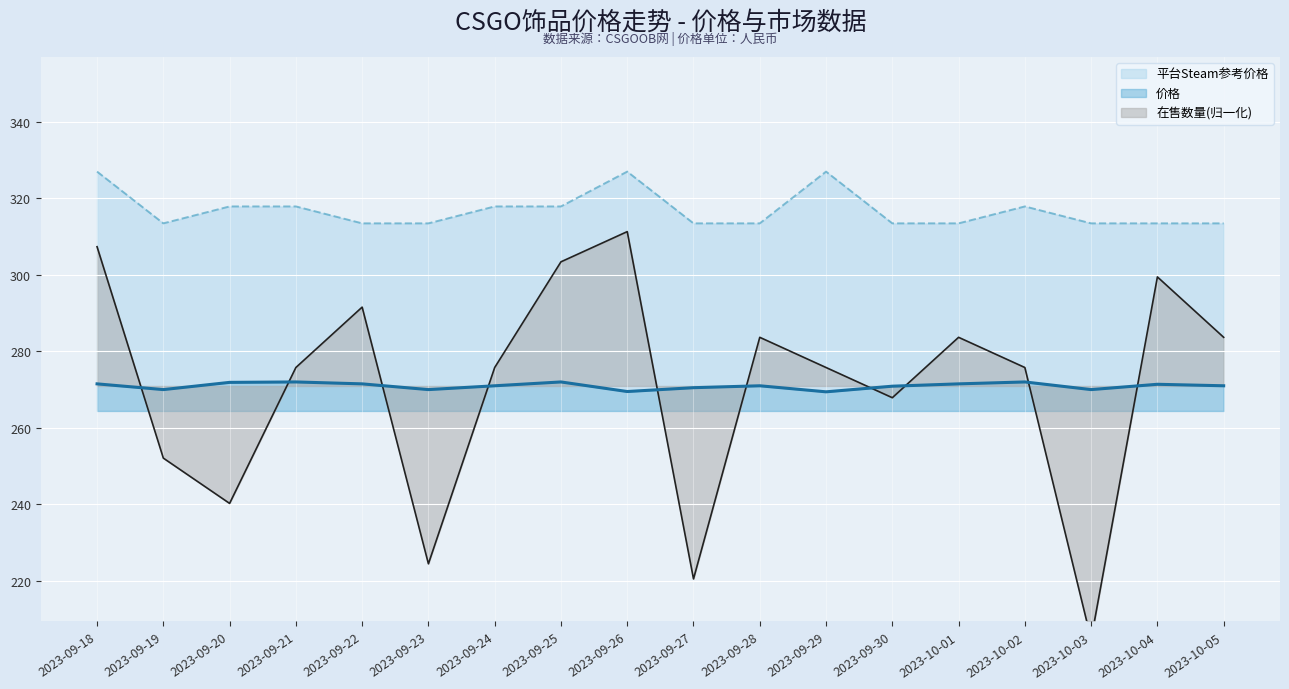

Reading left to right, transcribe all the data shown in this chart.

价格: 2023-09-18=271.5	2023-09-19=270.0	2023-09-20=271.9	2023-09-21=272.0	2023-09-22=271.5	2023-09-23=270.0	2023-09-24=271.0	2023-09-25=272.0	2023-09-26=269.5	2023-09-27=270.5	2023-09-28=271.0	2023-09-29=269.4	2023-09-30=270.9	2023-10-01=271.5	2023-10-02=272.0	2023-10-03=270.0	2023-10-04=271.4	2023-10-05=271.0
平台Steam参考价格: 2023-09-18=326.9	2023-09-19=313.4	2023-09-20=317.9	2023-09-21=317.9	2023-09-22=313.4	2023-09-23=313.4	2023-09-24=317.9	2023-09-25=317.9	2023-09-26=326.9	2023-09-27=313.4	2023-09-28=313.4	2023-09-29=326.9	2023-09-30=313.4	2023-10-01=313.4	2023-10-02=317.9	2023-10-03=313.4	2023-10-04=313.4	2023-10-05=313.4
在售数量: 2023-09-18=307.3	2023-09-19=252.1	2023-09-20=240.3	2023-09-21=275.8	2023-09-22=291.5	2023-09-23=224.5	2023-09-24=275.8	2023-09-25=303.4	2023-09-26=311.3	2023-09-27=220.5	2023-09-28=283.7	2023-09-29=275.8	2023-09-30=267.9	2023-10-01=283.7	2023-10-02=275.8	2023-10-03=204.8	2023-10-04=299.4	2023-10-05=283.7